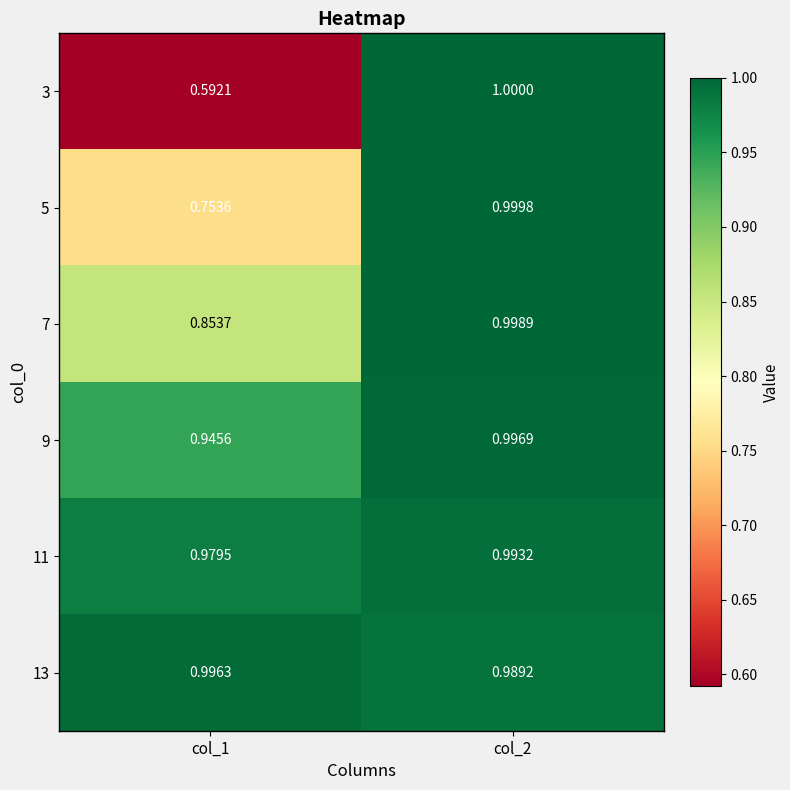

Is the value of 11 at col_1 greater than the value of 13 at col_1?

No